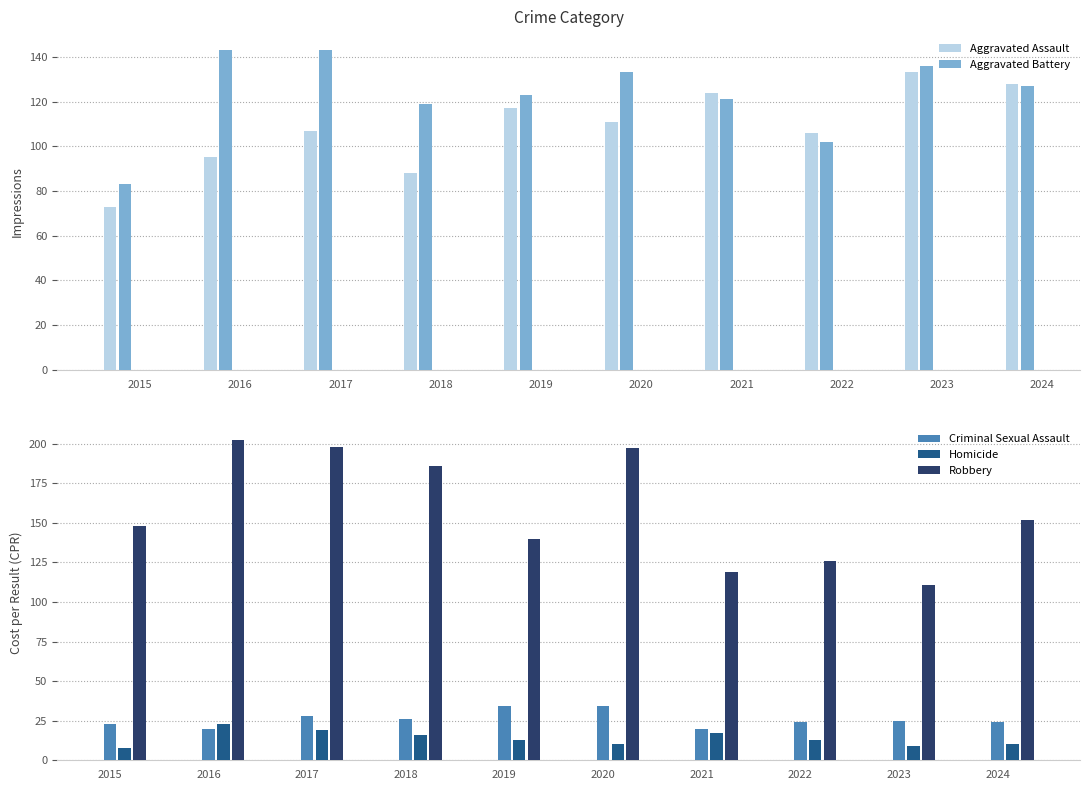

Is it true that Criminal Sexual Assault equals 40 at 2017?

False